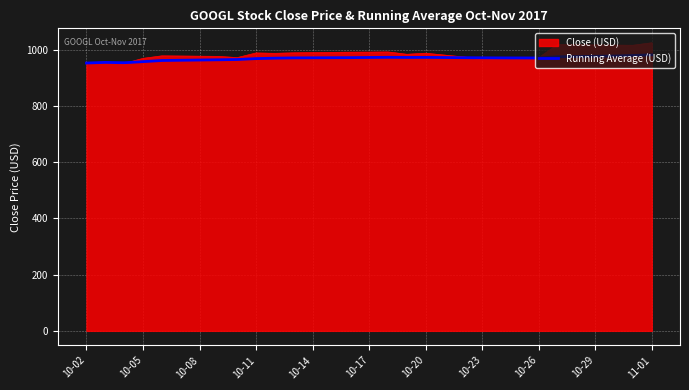

What is the maximum value for Close (USD)?

1025.5